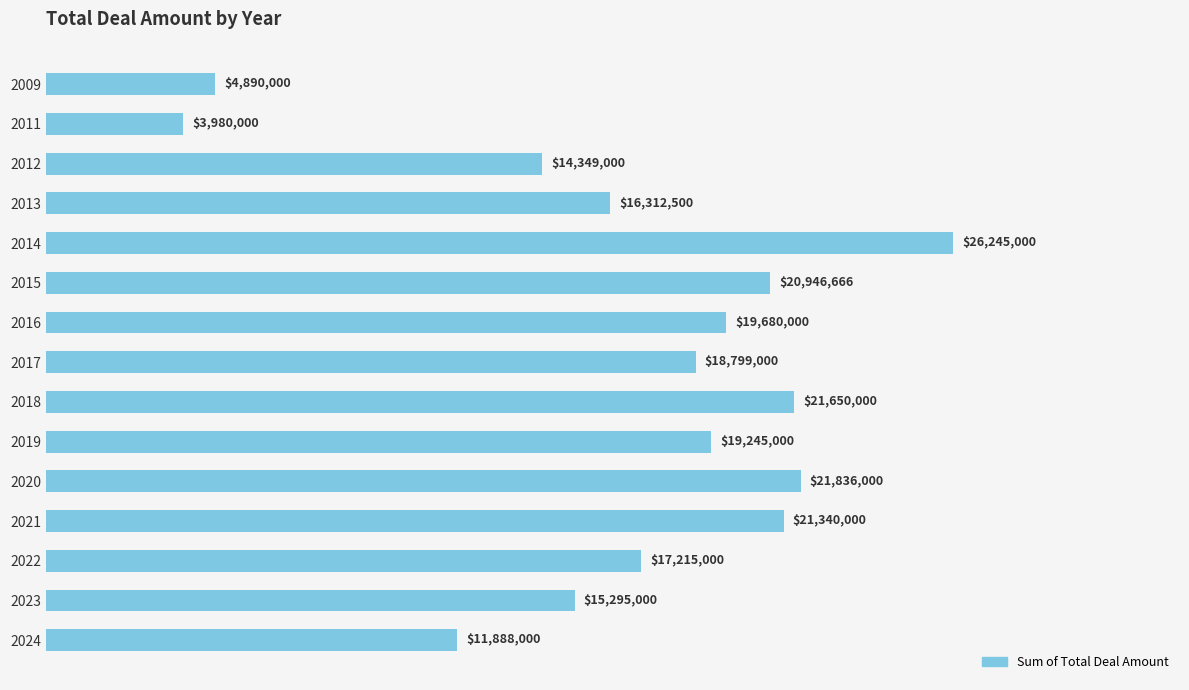

Rank the categories by value from highest to lowest.

2014, 2020, 2018, 2021, 2015, 2016, 2019, 2017, 2022, 2013, 2023, 2012, 2024, 2009, 2011